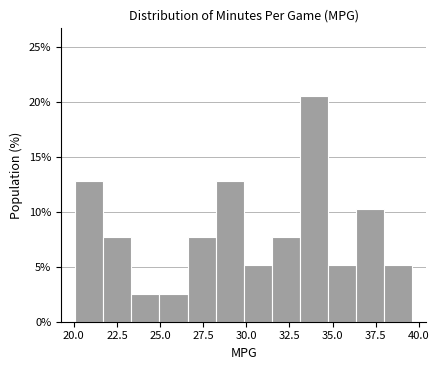

Read against the x-axis, roughly where is the centre of the tallest bar?

34.0